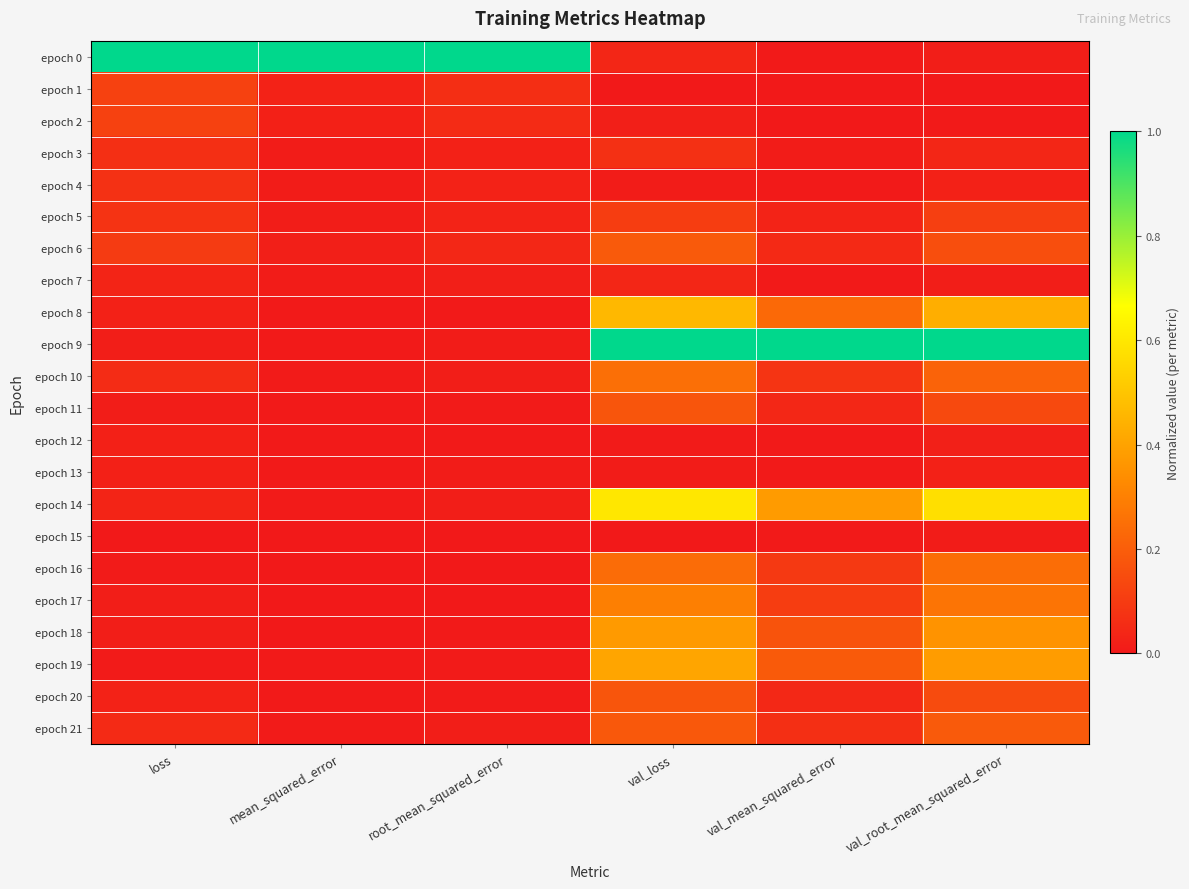

Rank the series by their maximum value, from lowest to highest.

epoch 15, epoch 12, epoch 13, epoch 7, epoch 3, epoch 4, epoch 5, epoch 1, epoch 2, epoch 20, epoch 11, epoch 21, epoch 6, epoch 16, epoch 10, epoch 17, epoch 18, epoch 19, epoch 8, epoch 14, epoch 0, epoch 9